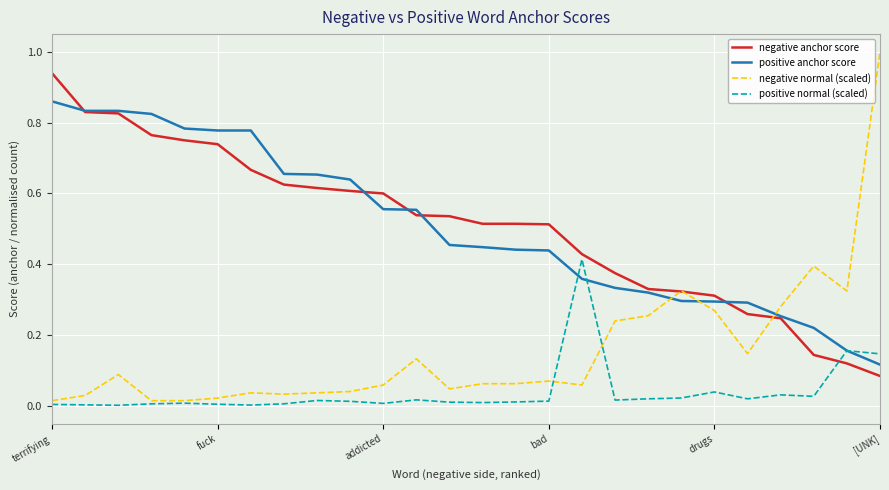

What is the greatest value displayed?

1.0